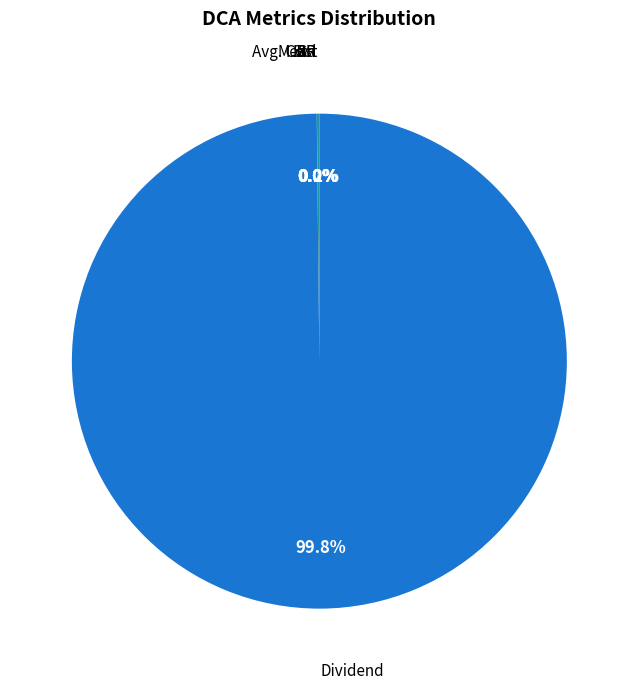

Does any single category account for the majority?

Yes